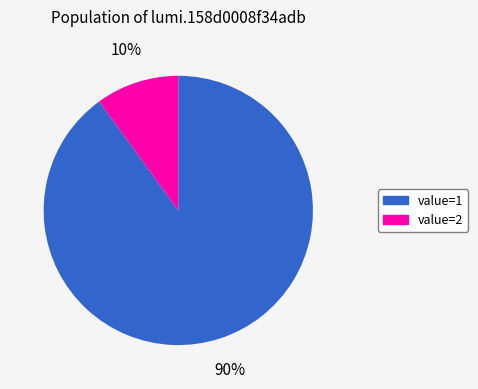

Which has a higher value, value=2 or value=1?

value=1